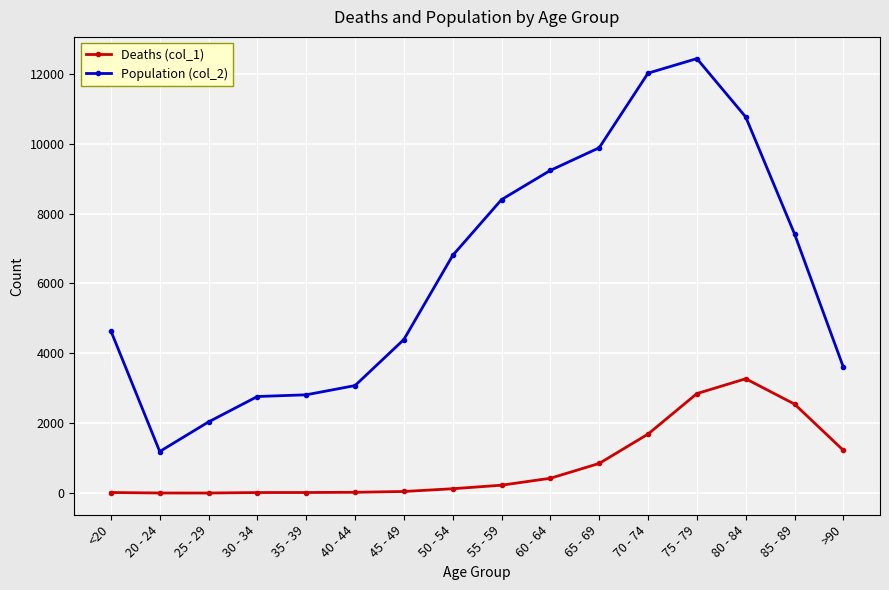

Rank the series at 85 - 89 from highest to lowest value.

Population (col_2), Deaths (col_1)